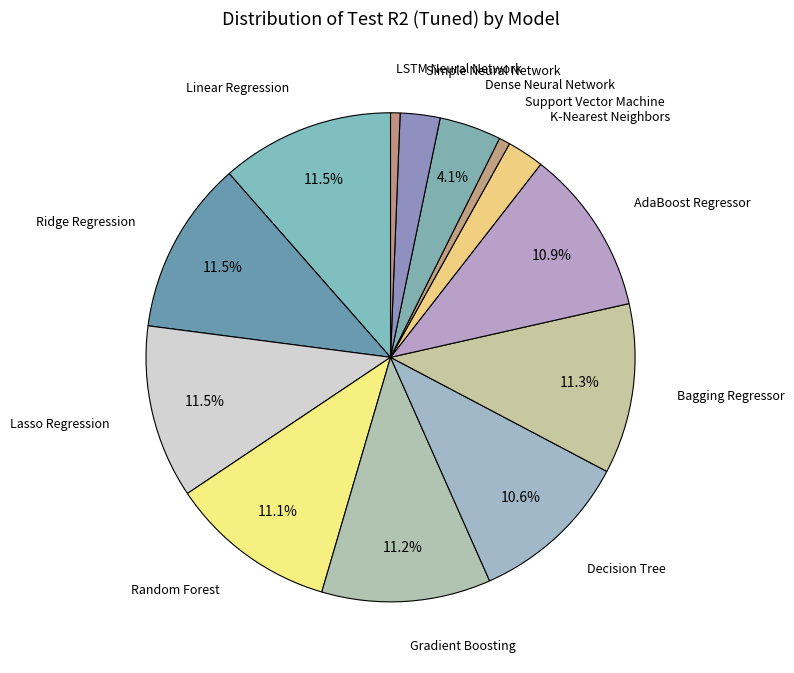

How many segments does this pie chart have?

13